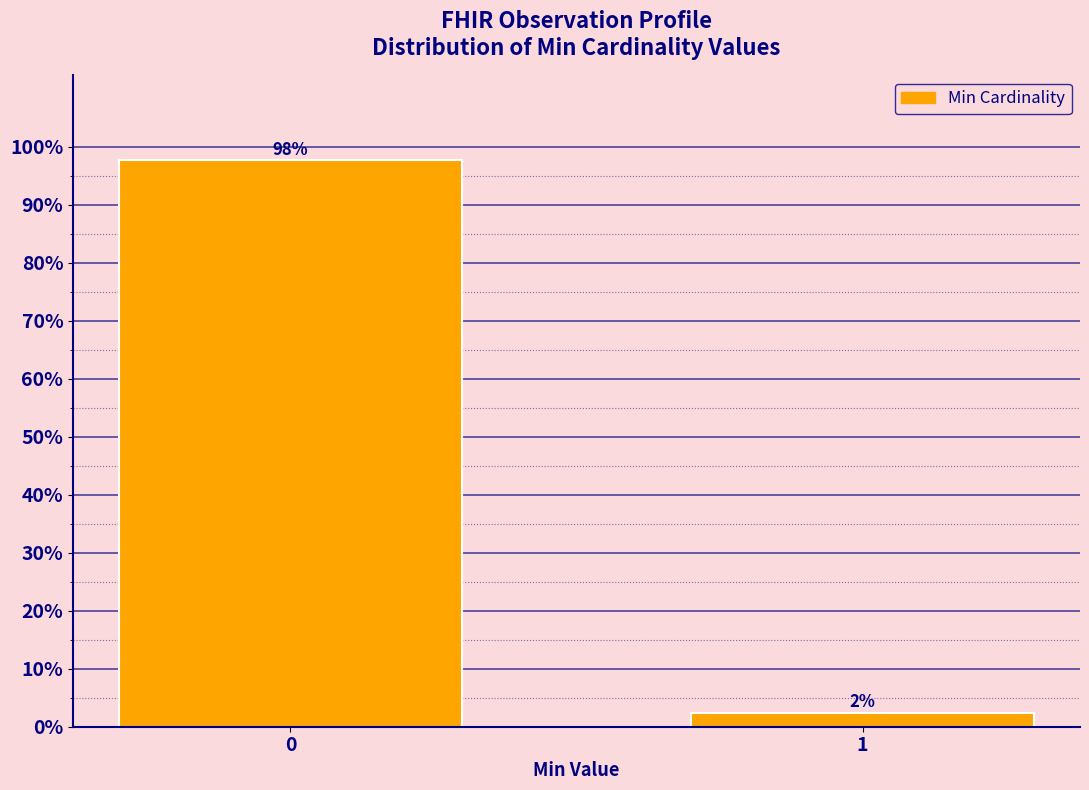

The chart shows a value of 97.7 at 0. True or false?

True